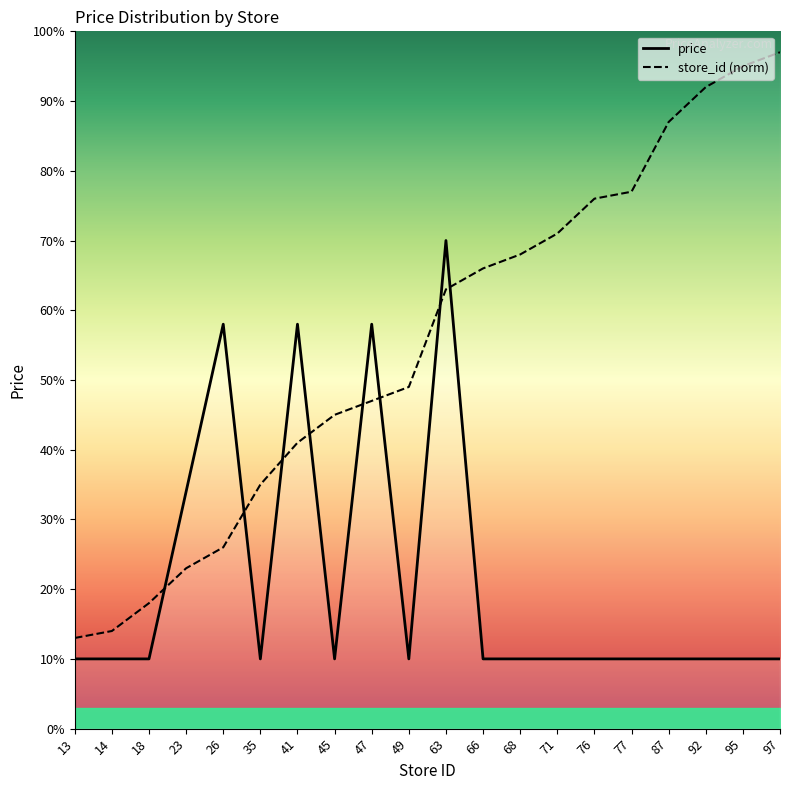

Between 87 and 97, which series saw the biggest shift?

store_id (norm)